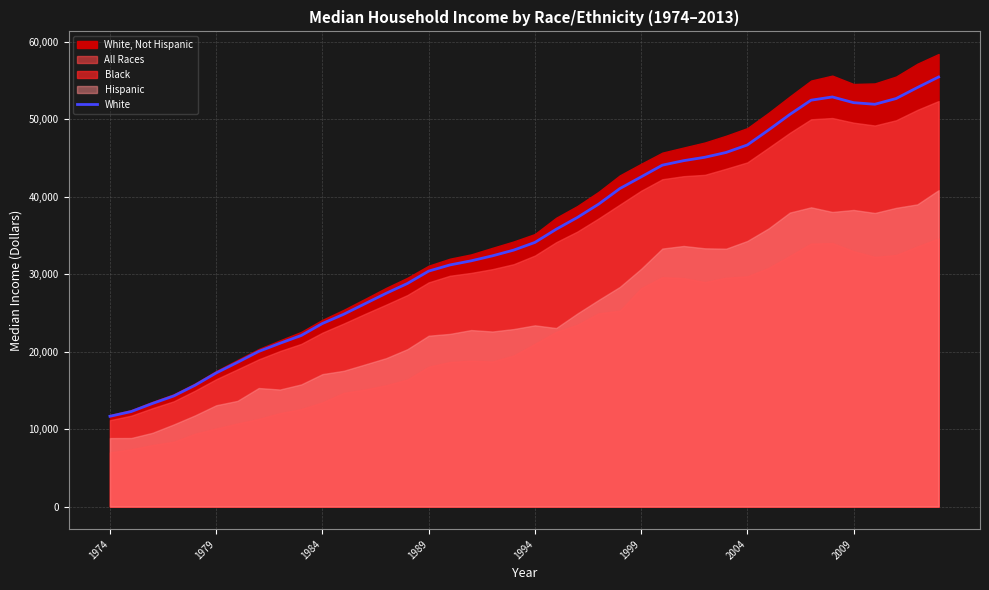

True or false: the data has more than 2 interior local peaks.

False